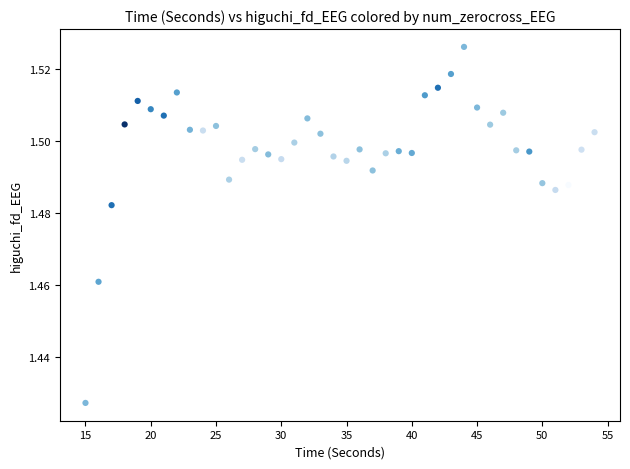

What is the range of X values (max minus min)?

39.0